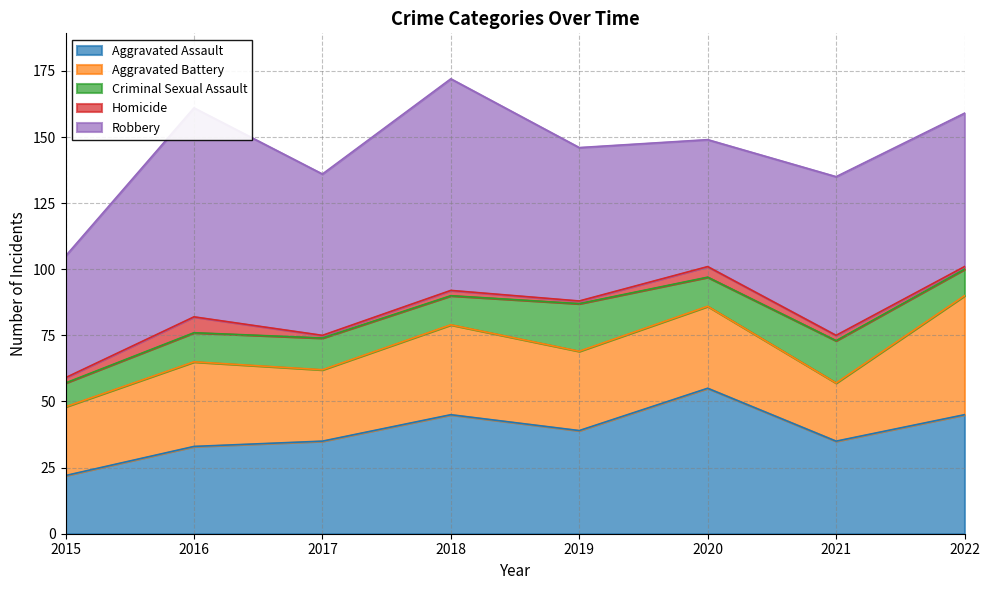

In Aggravated Assault, how many points are higher than both neighbors (excluding endpoints)?

2